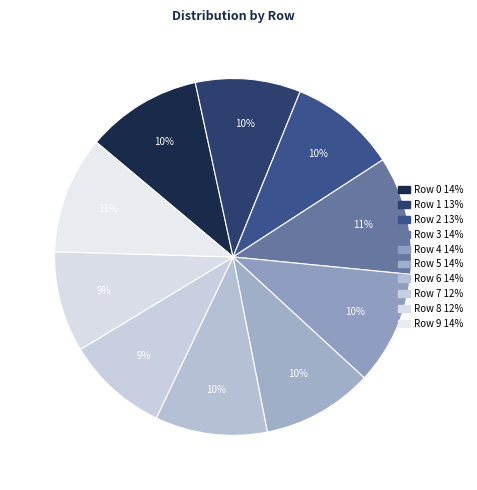

To the nearest percent, what is the difference between the largest and smallest slice percentages?

2%